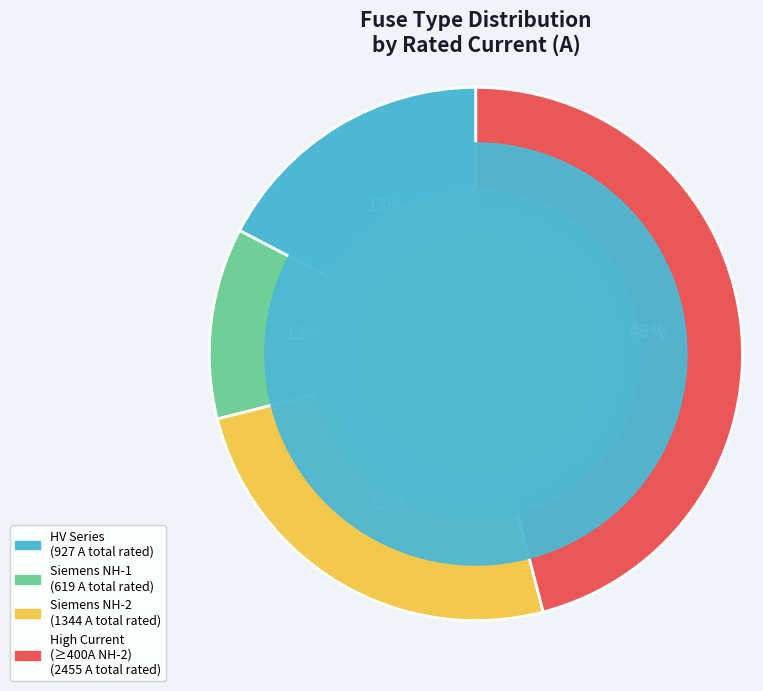

To the nearest percent, what is the average slice percentage?

25%